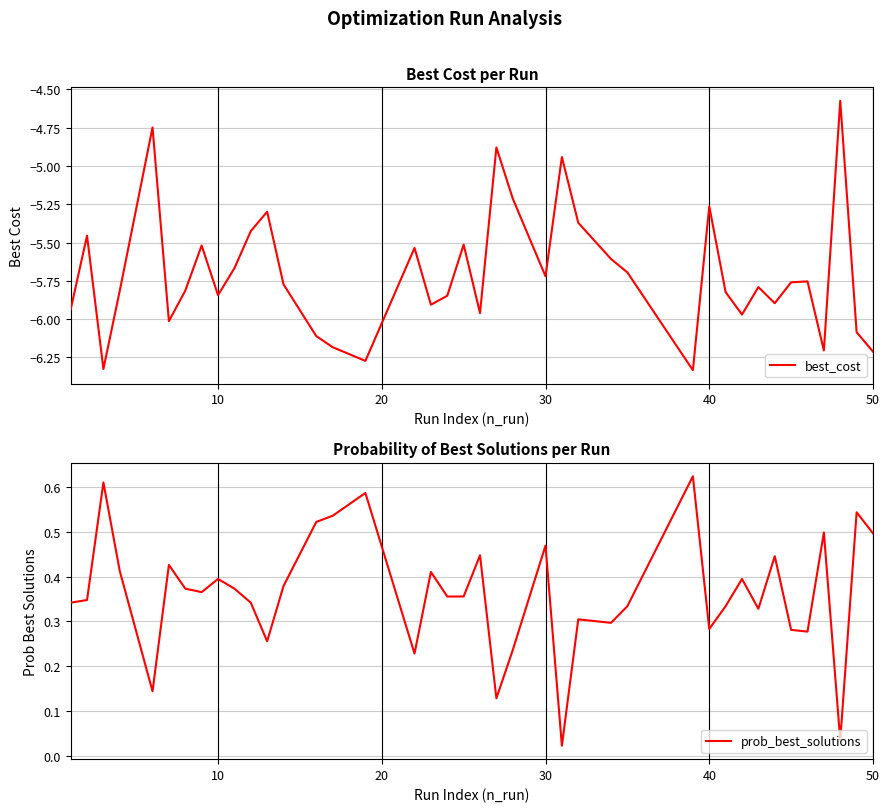

True or false: prob_best_solutions has a value of 0.2 at 31.

False